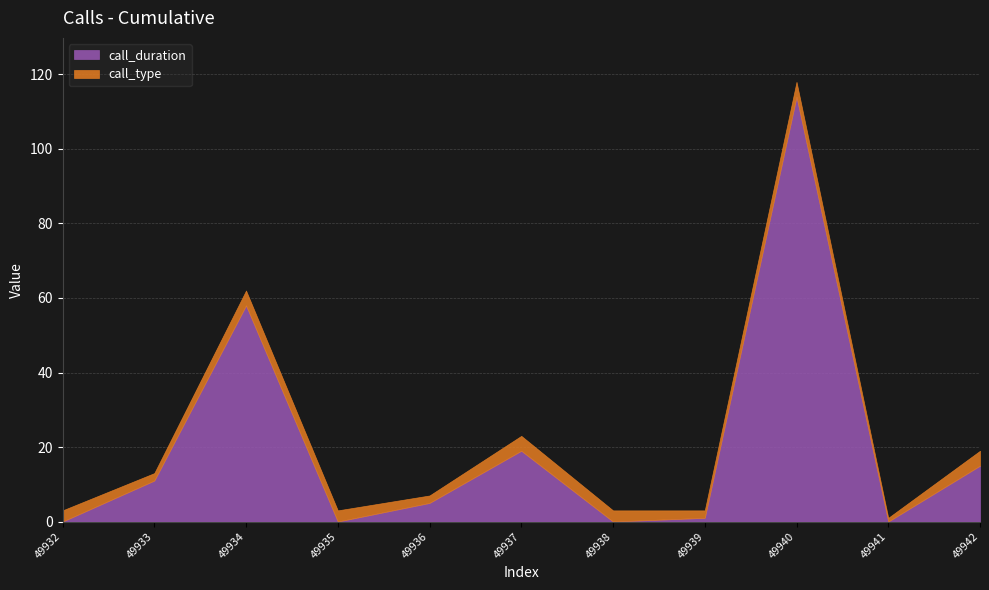

Rank the series by their maximum value, from highest to lowest.

call_duration, call_type